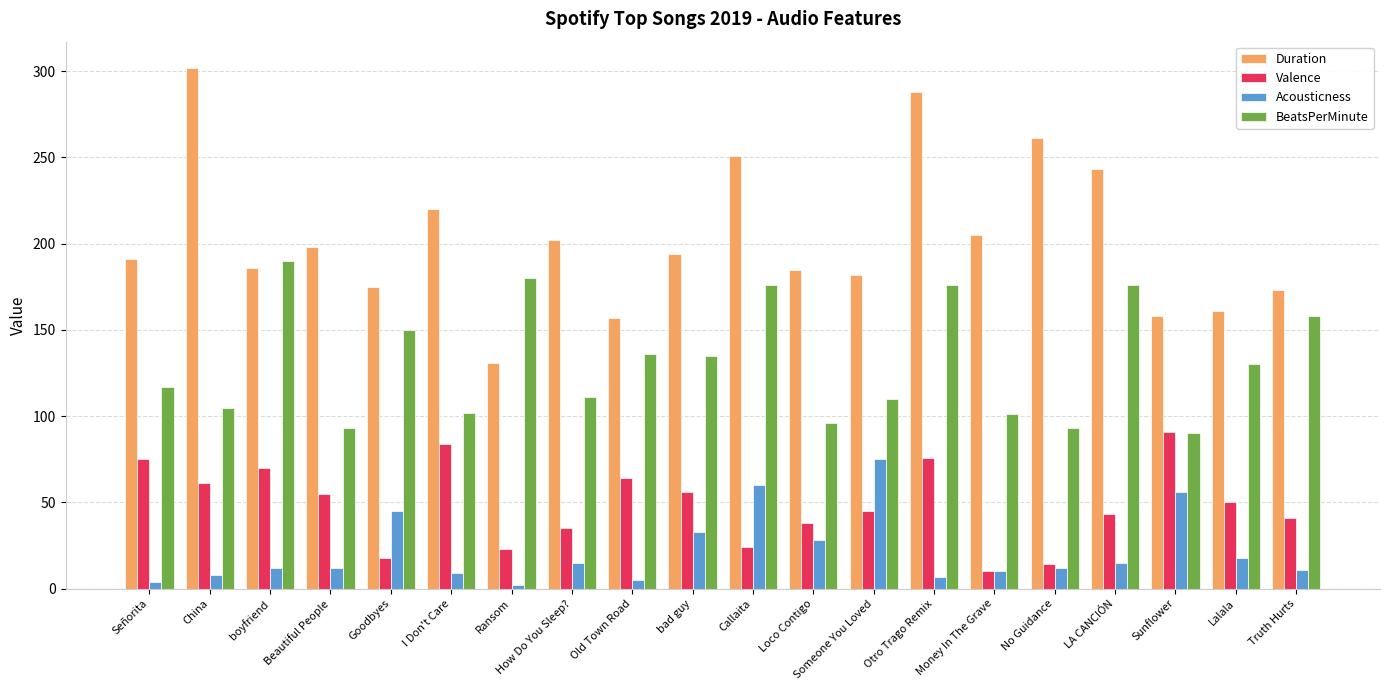

List the series in order of their peak value, lowest first.

Acousticness, Valence, BeatsPerMinute, Duration